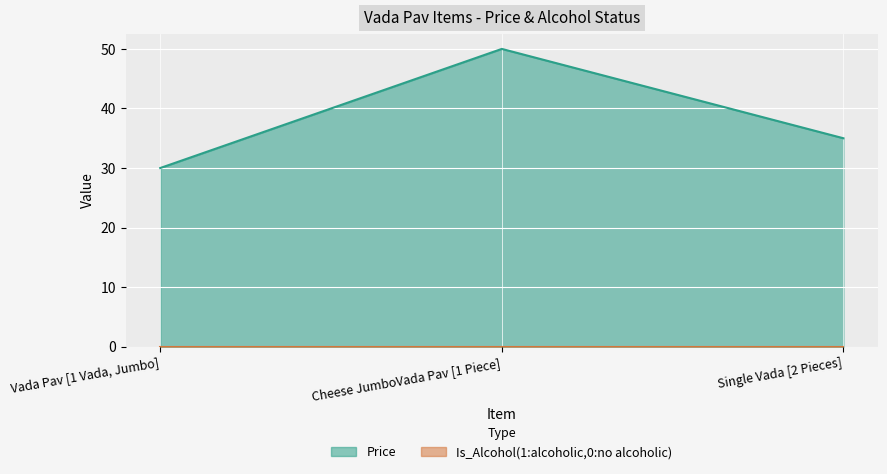

How many distinct data groups are displayed?

2